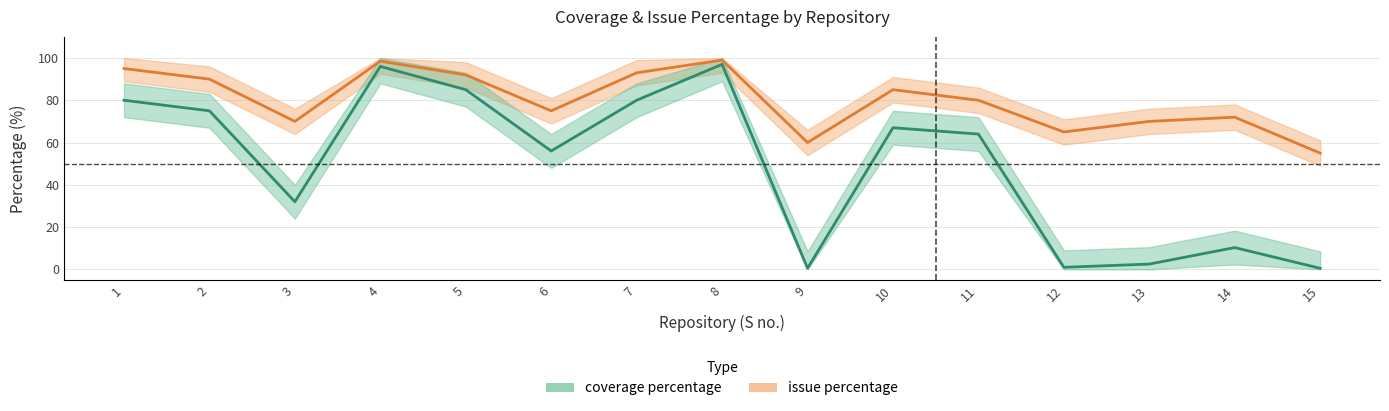

True or false: coverage percentage has a value of 4.5 at 13.

False